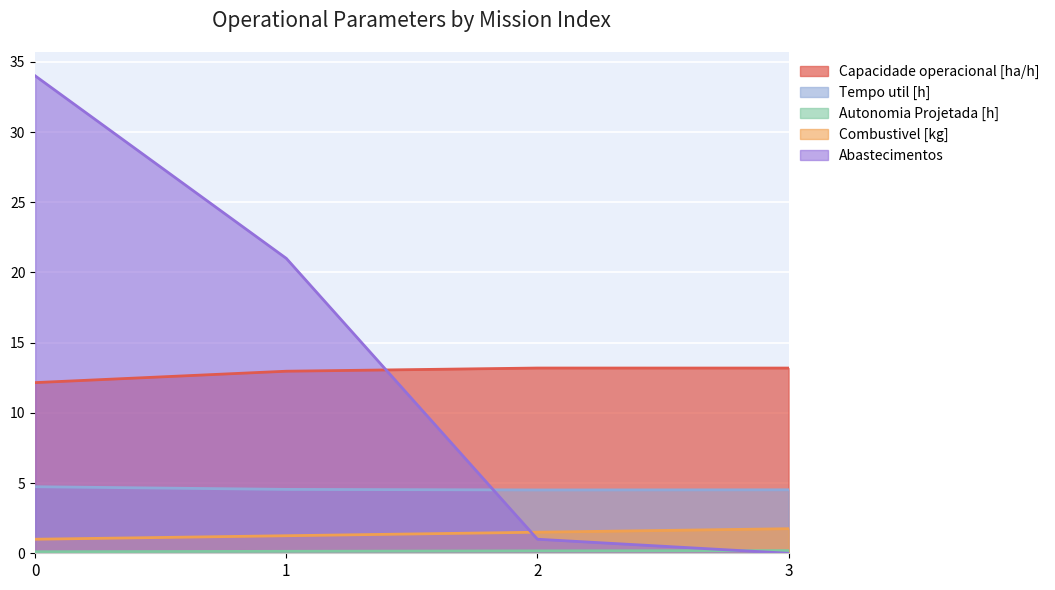

Reading left to right, transcribe all the data shown in this chart.

Capacidade operacional [ha/h]: 0=12.2	1=13.0	2=13.2	3=13.2
Tempo util [h]: 0=4.7	1=4.5	2=4.5	3=4.5
Autonomia Projetada [h]: 0=0.1	1=0.1	2=0.2	3=0.2
Combustivel [kg]: 0=1.0	1=1.2	2=1.5	3=1.8
Abastecimentos: 0=34.0	1=21.0	2=1.0	3=0.0